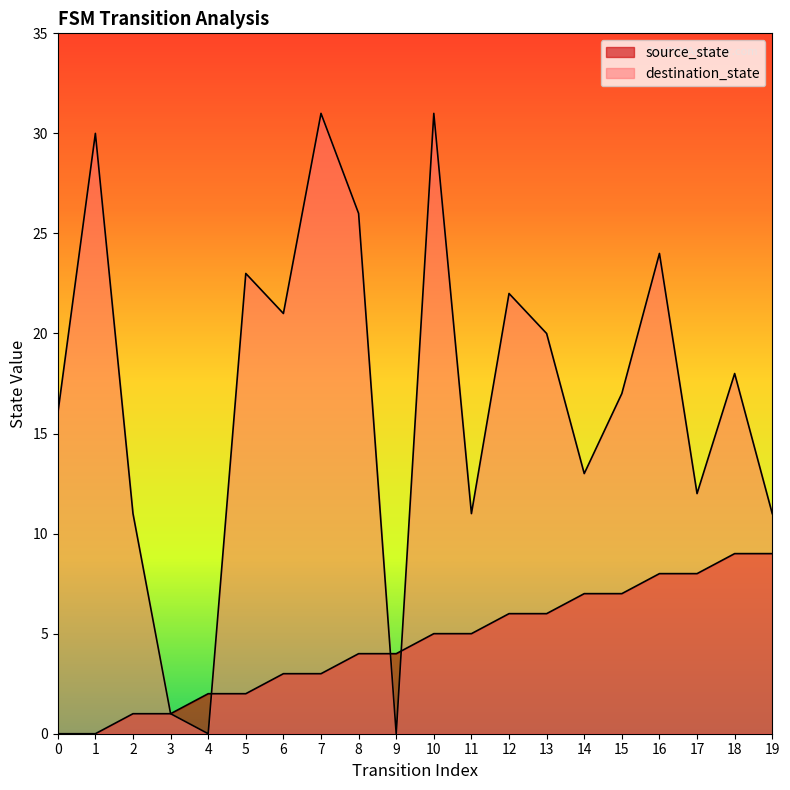

How many categories are shown in the chart?

20